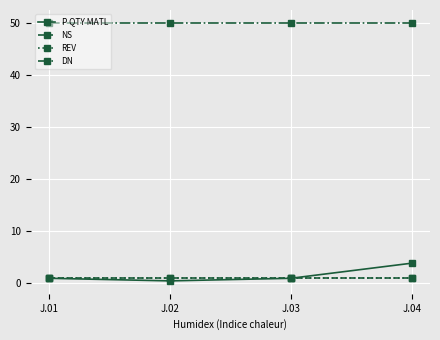

True or false: REV and NS intersect in this chart.

False